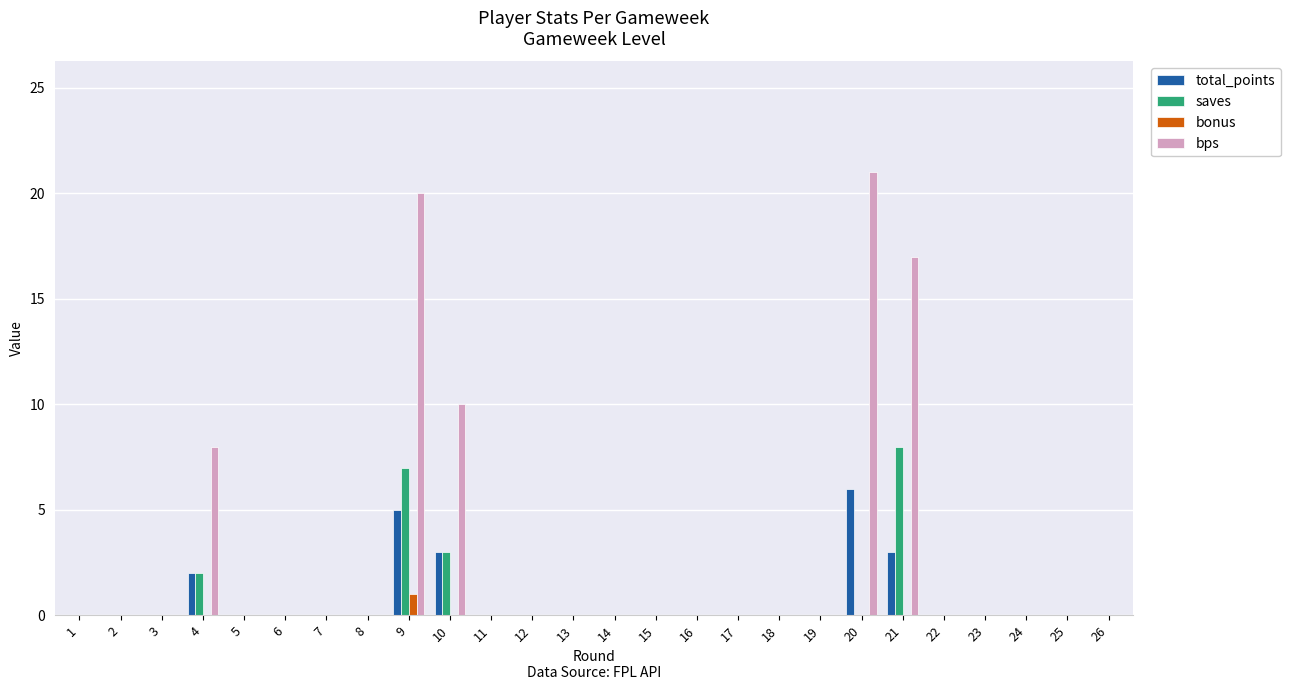

Which series has the largest total across all categories?

bps